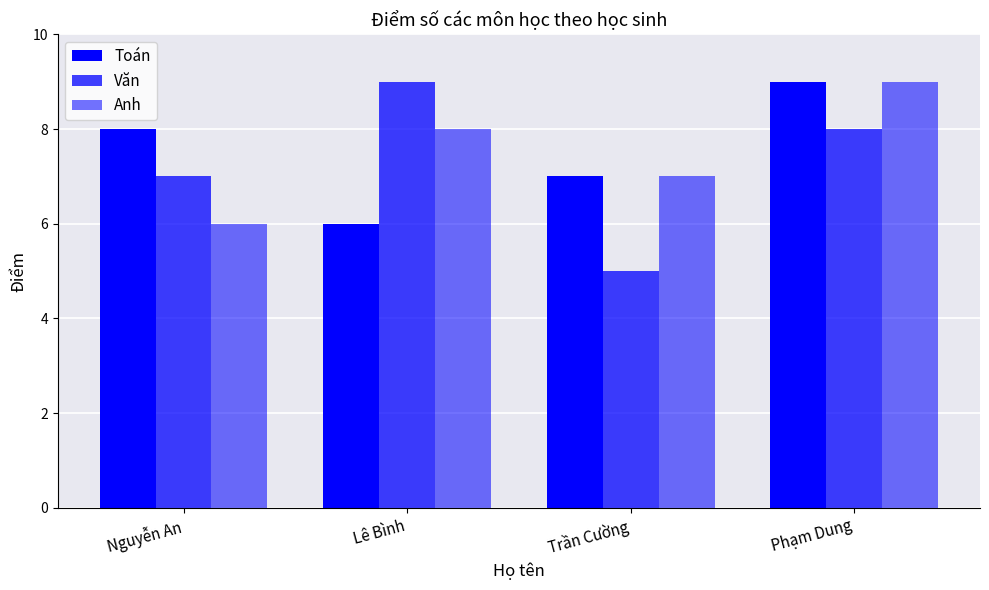

True or false: Văn has a value of 4 at Phạm Dung.

False